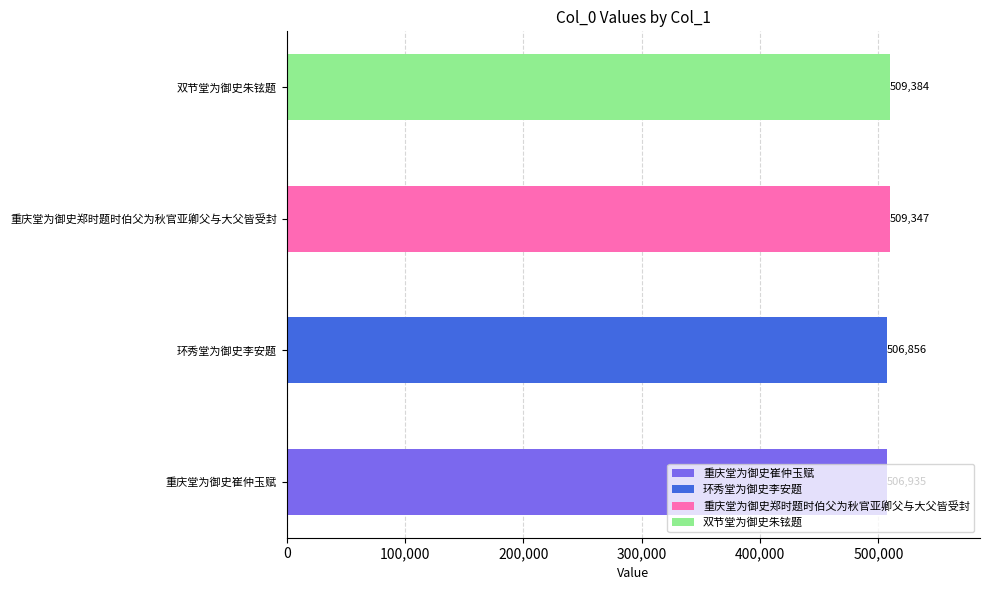

What is the label of the 1st bar from the left?

重庆堂为御史崔仲玉赋